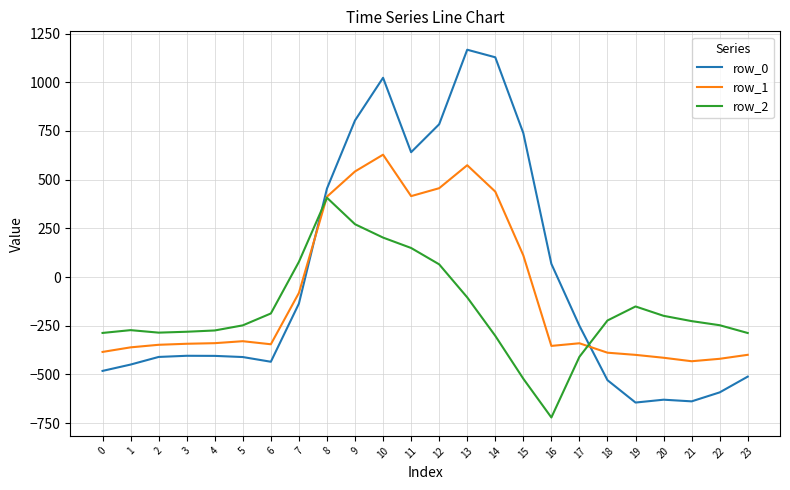

How many series are shown in this chart?

3